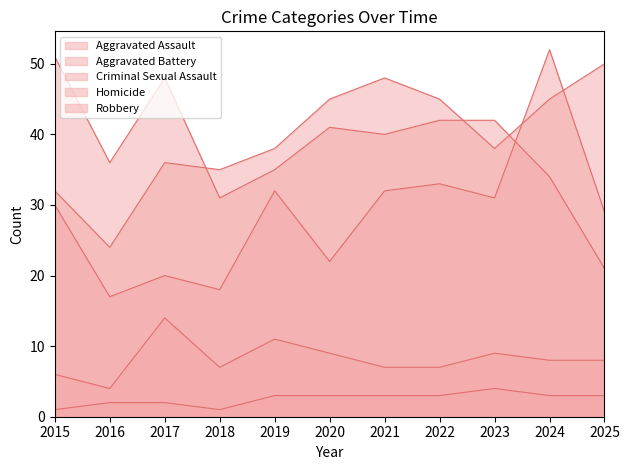

At which category is the sum across all series the highest?

2024